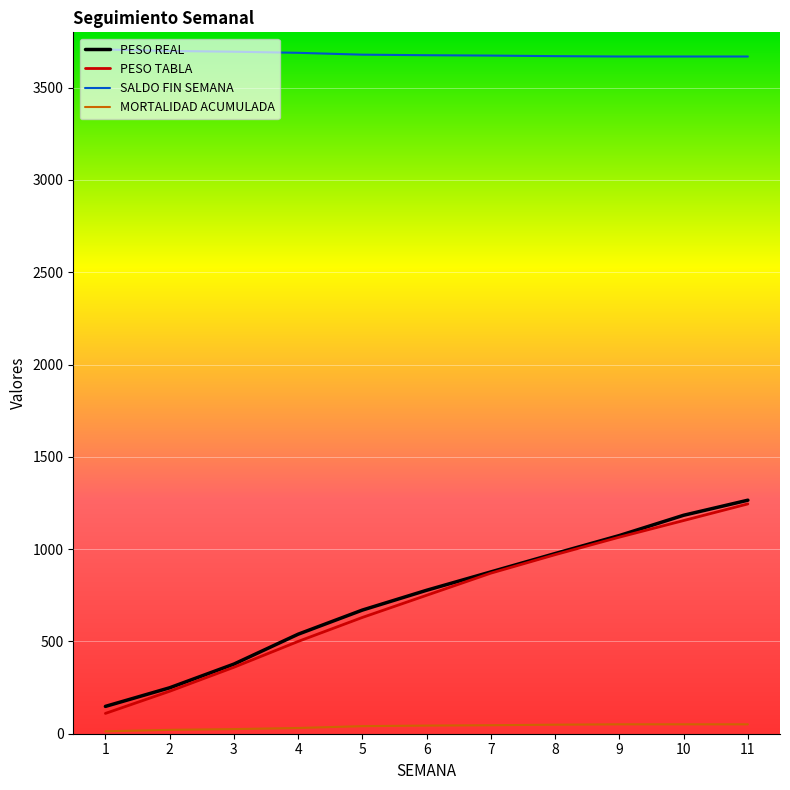

What is the average value of the MORTALIDAD ACUMULADA series?

38.5